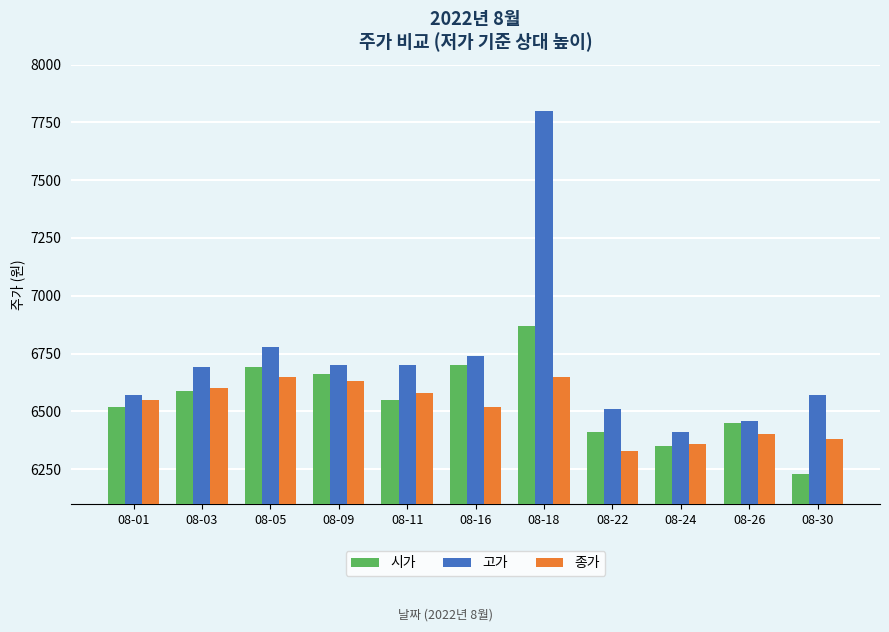

Reading right to left, what are all the values shown in this chart?

시가: 08-30=6230	08-26=6450	08-24=6350	08-22=6410	08-18=6870	08-16=6700	08-11=6550	08-09=6660	08-05=6690	08-03=6590	08-01=6520
고가: 08-30=6570	08-26=6460	08-24=6410	08-22=6510	08-18=7800	08-16=6740	08-11=6700	08-09=6700	08-05=6780	08-03=6690	08-01=6570
종가: 08-30=6380	08-26=6400	08-24=6360	08-22=6330	08-18=6650	08-16=6520	08-11=6580	08-09=6630	08-05=6650	08-03=6600	08-01=6550